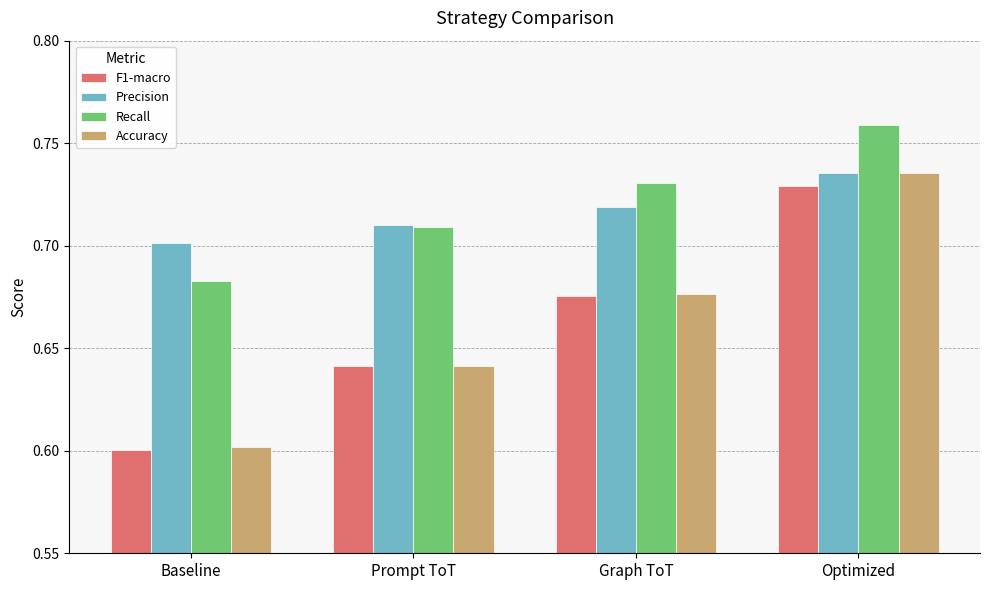

How many bars are there in each group?

4